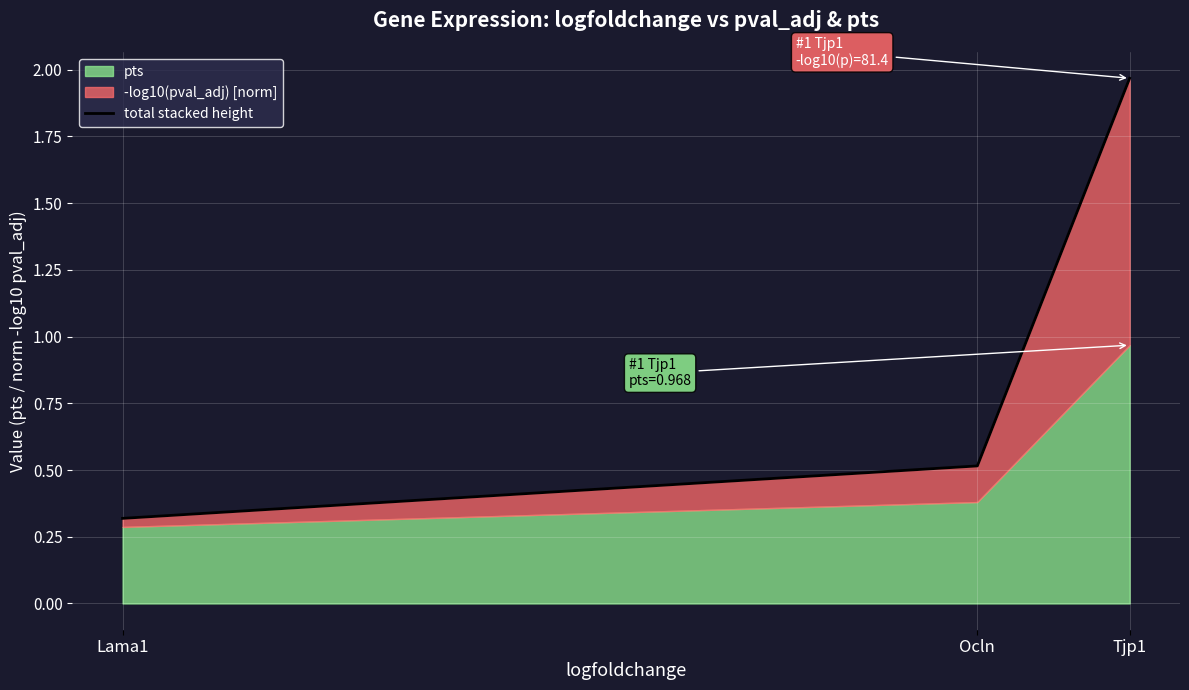

What is the label of the 3rd point from the left?

Tjp1